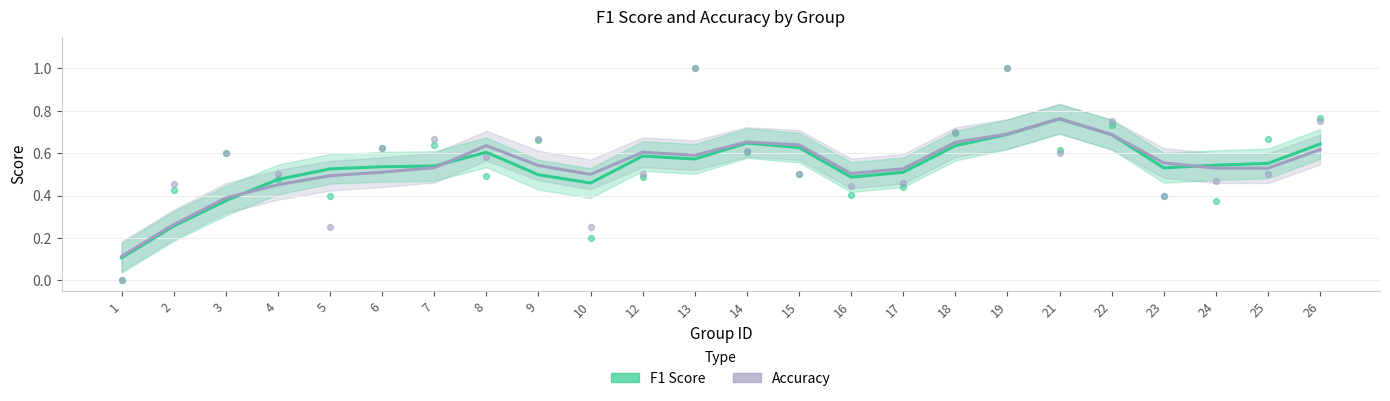

What is the total value across all series at 8?

1.1